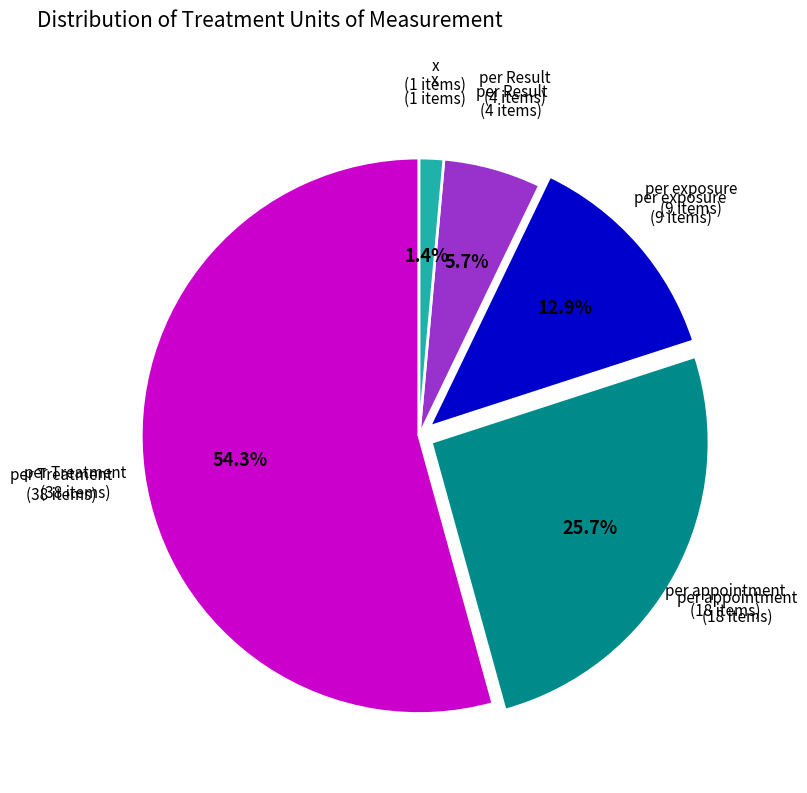

Does any single category account for the majority?

Yes